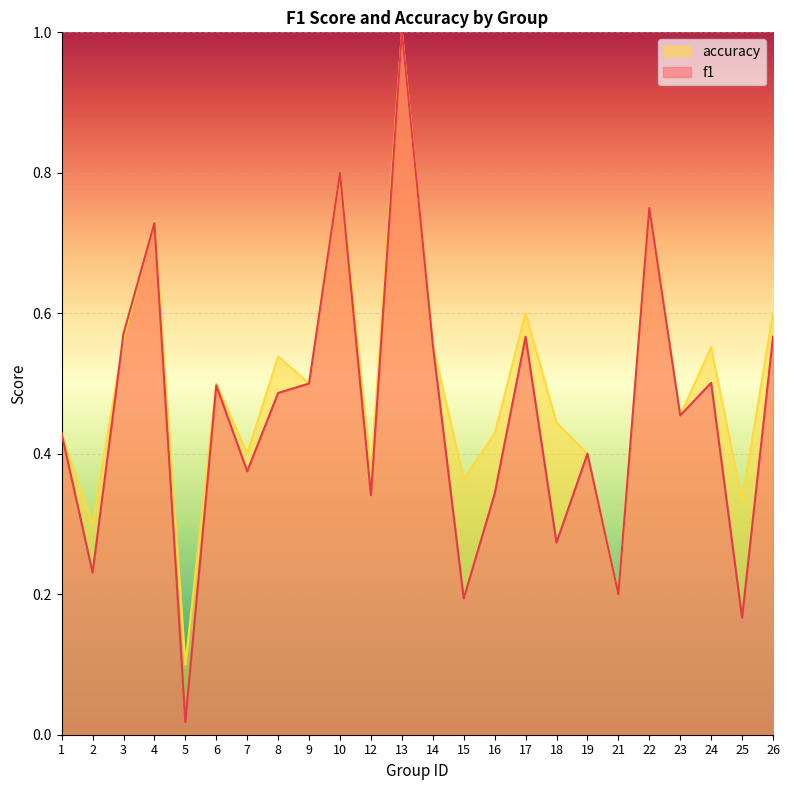

What is the sum of the f1 values at 21 and 16?

0.5